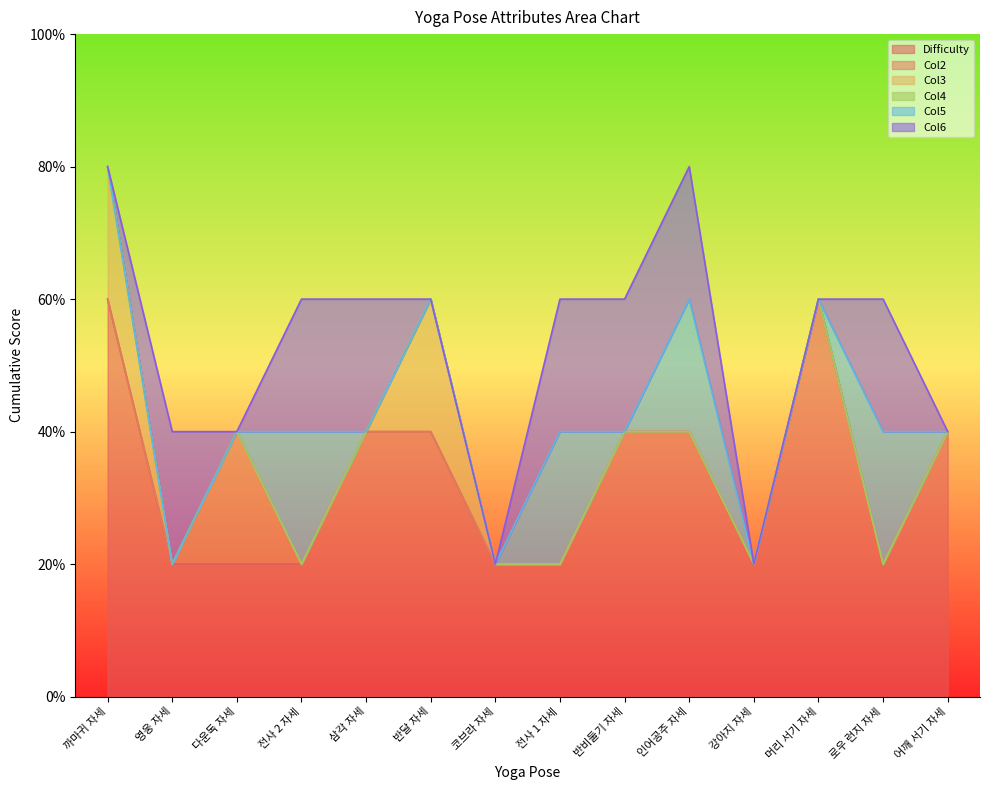

True or false: Col4 and Col6 cross at least once.

False